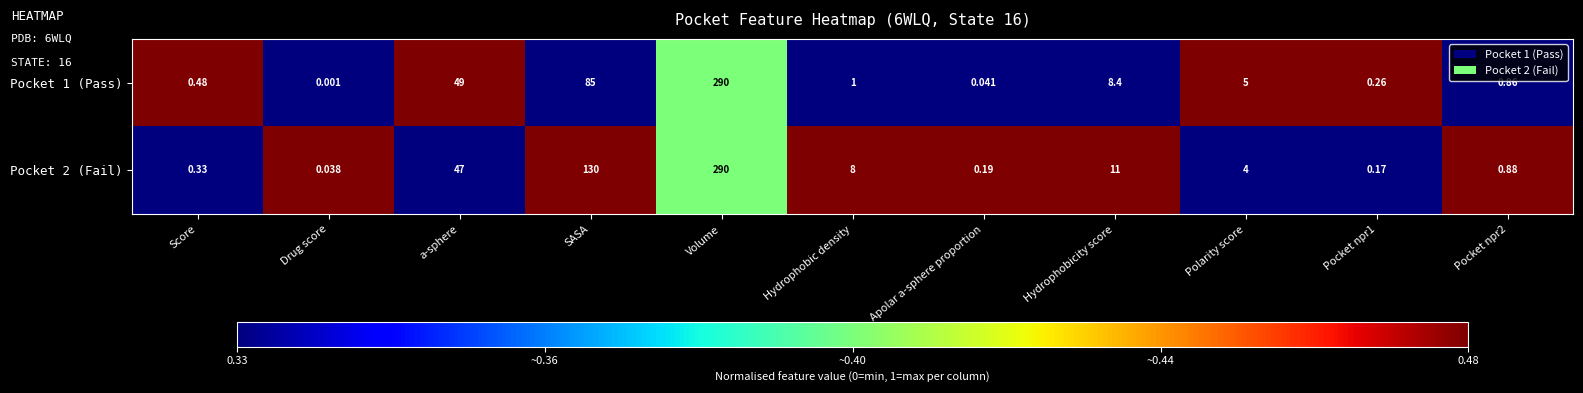

At which category does the chart reach its minimum across all series?

Drug score